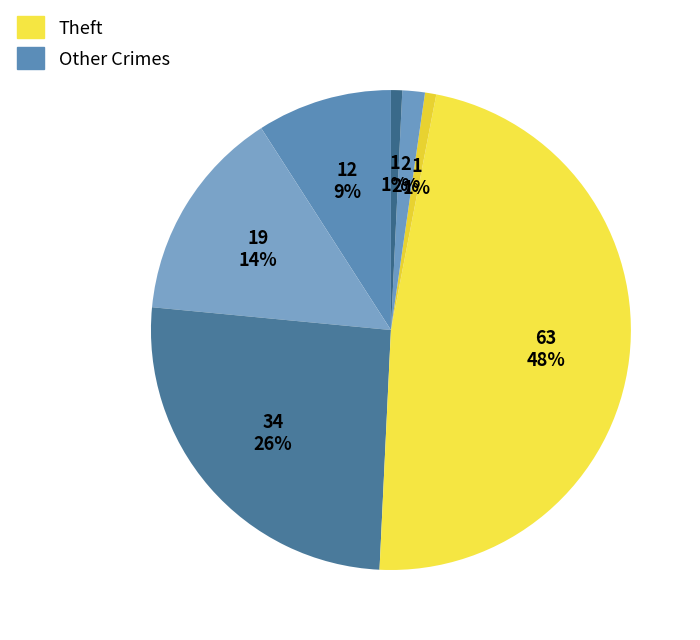

Is there any slice that represents more than half of the pie?

No